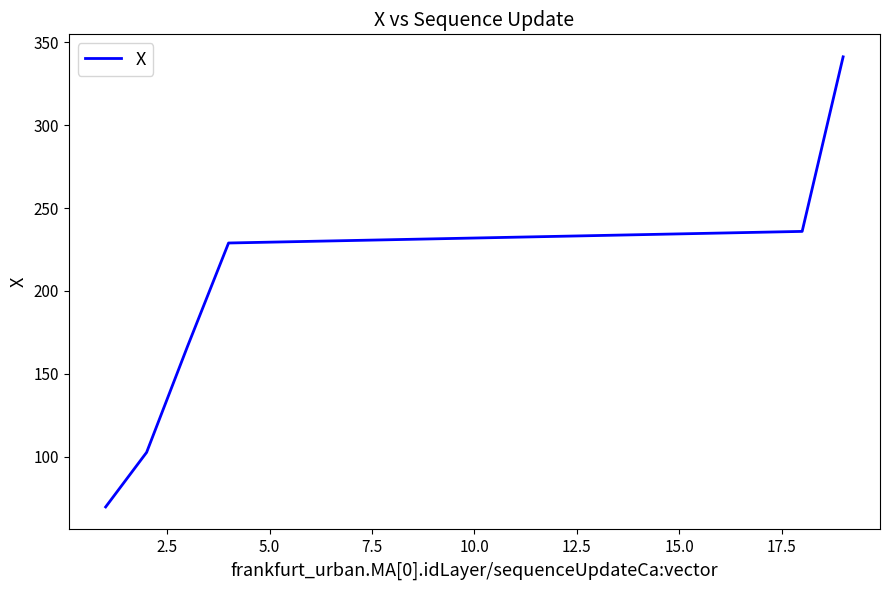

How many lines are shown in the chart?

1